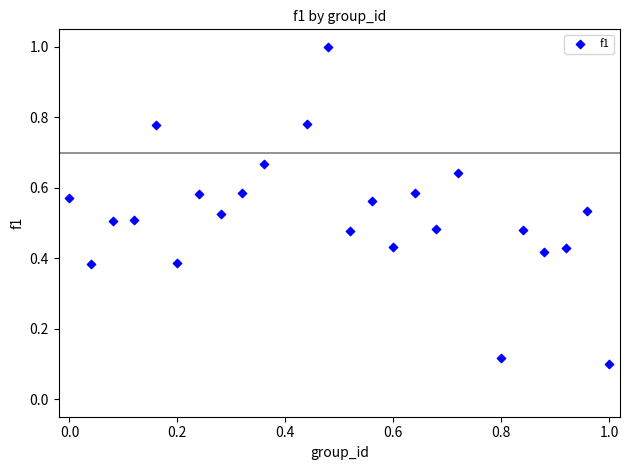

What is the range of Y values (max minus min)?

0.9